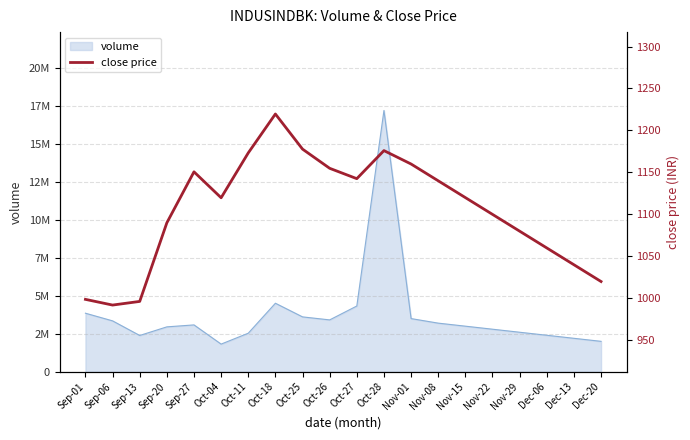

What is the minimum value shown in the chart?

992.0